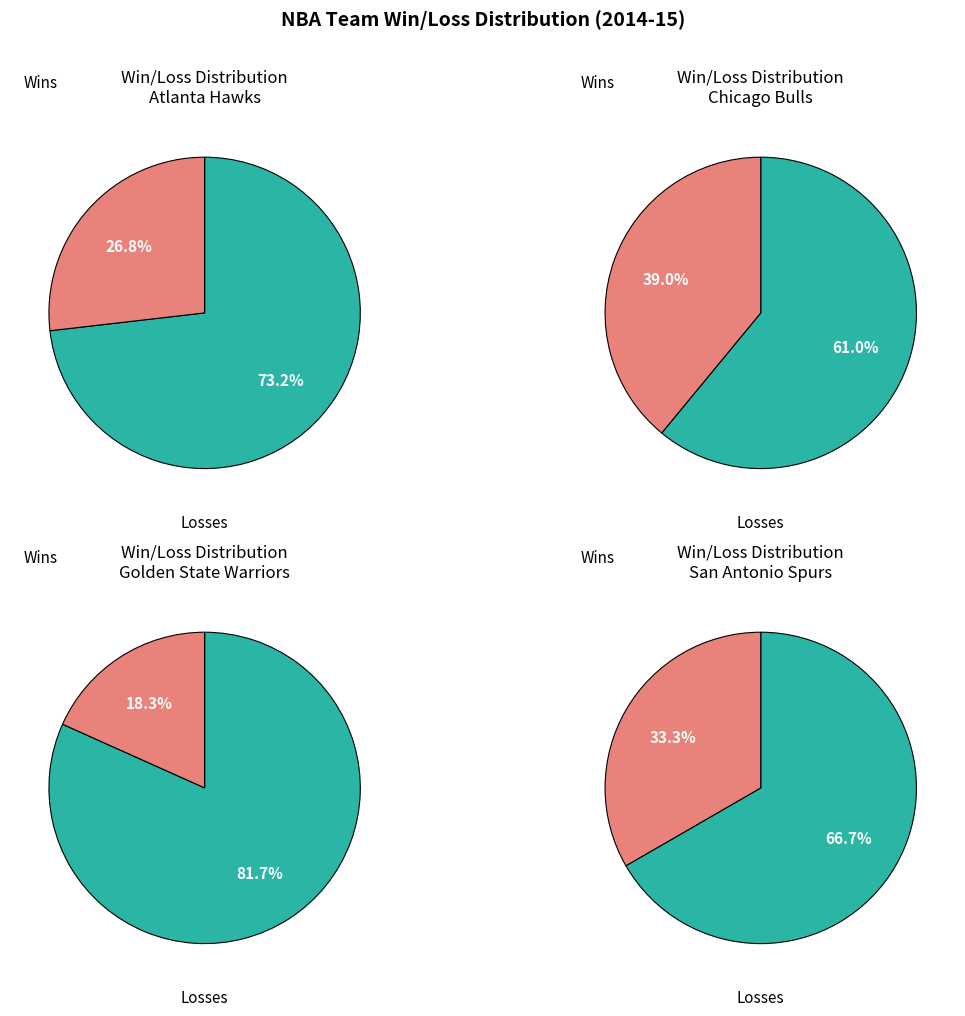

The 1 slice represents 47% of the pie. True or false?

False